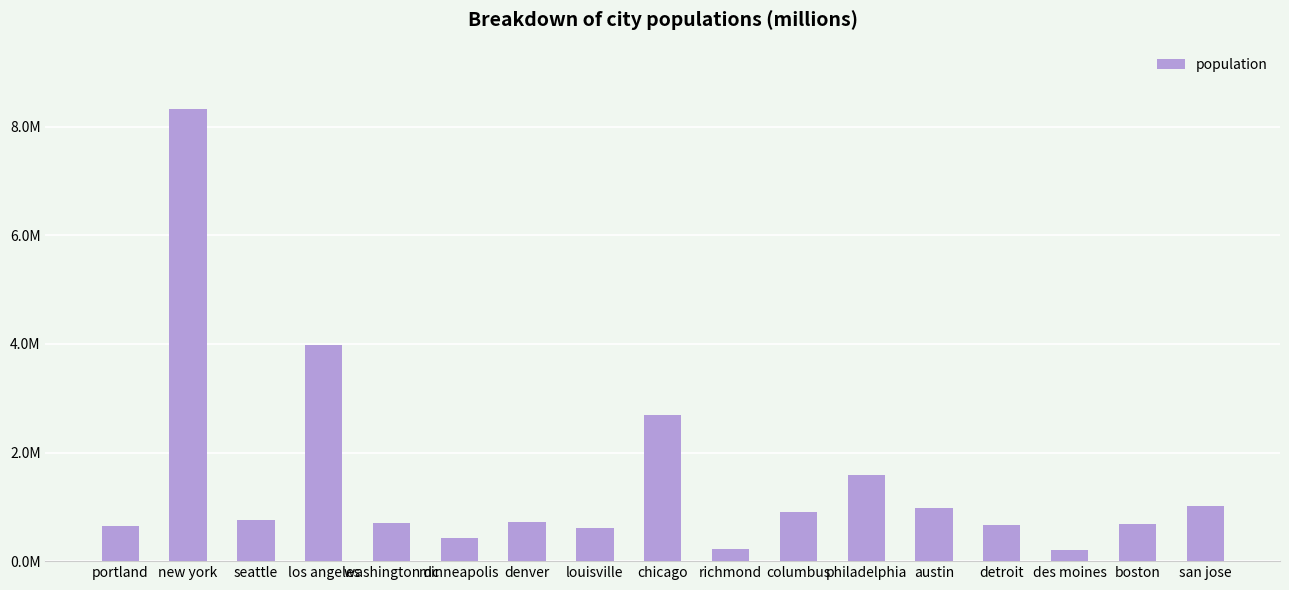

Rank the categories by value from highest to lowest.

new york, los angeles, chicago, philadelphia, san jose, austin, columbus, seattle, denver, washington dc, boston, detroit, portland, louisville, minneapolis, richmond, des moines